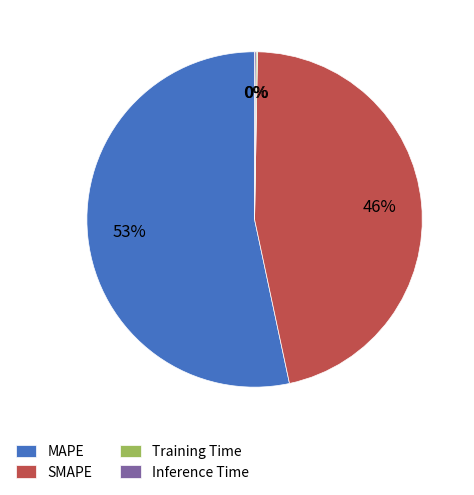

Does MAPE account for over 50% of the chart?

Yes